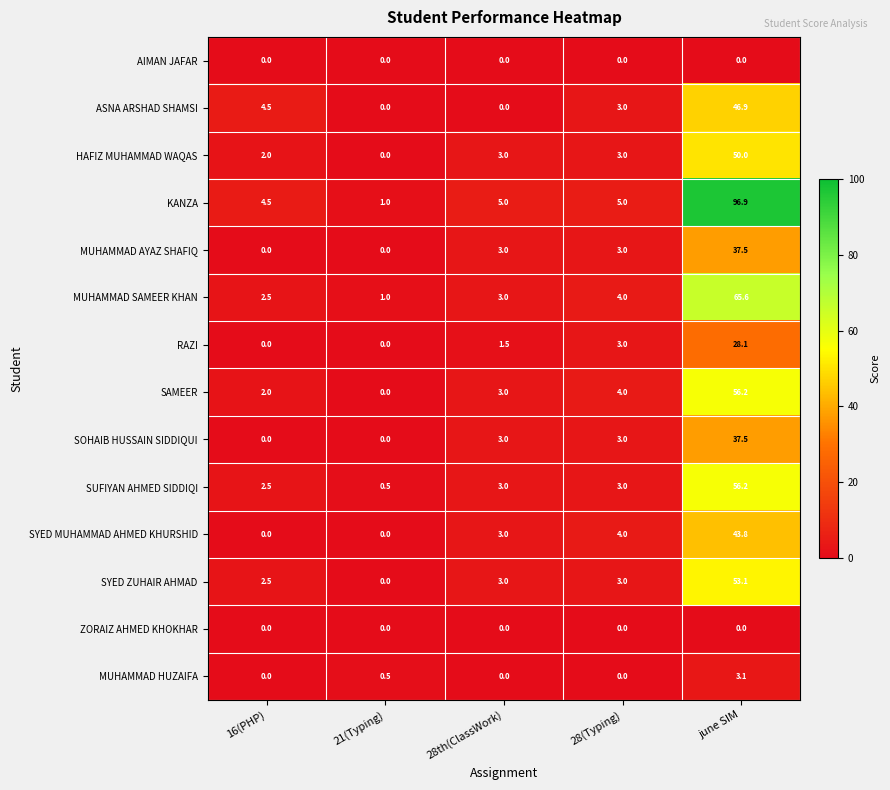

Is the value of KANZA at june SIM greater than the value of ASNA ARSHAD SHAMSI at 28(Typing)?

Yes